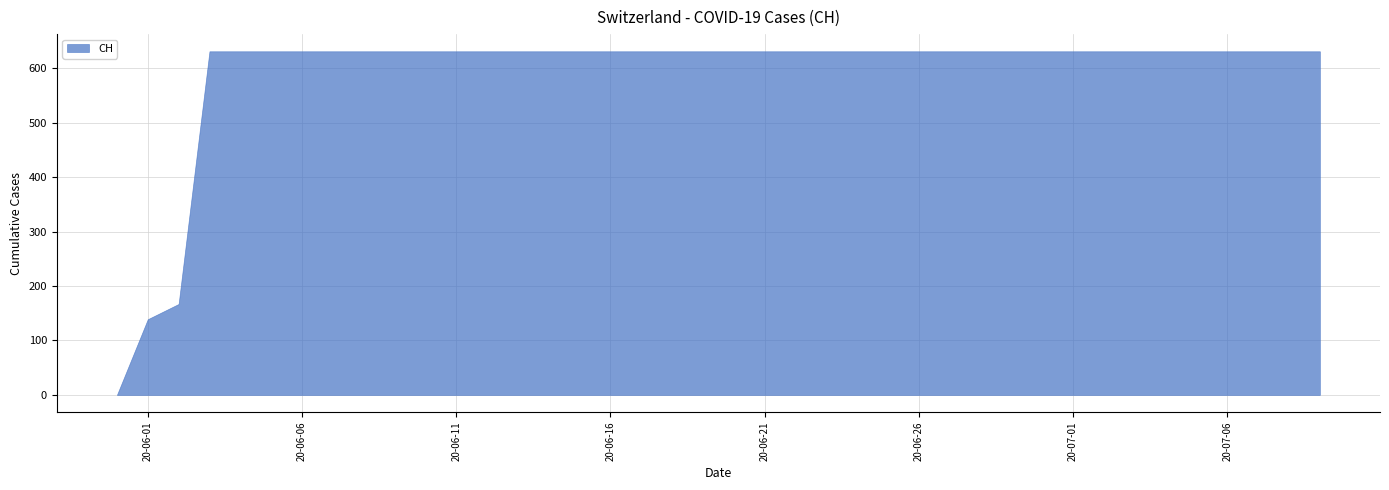

Which label corresponds to the largest value in the chart?

2020-06-03